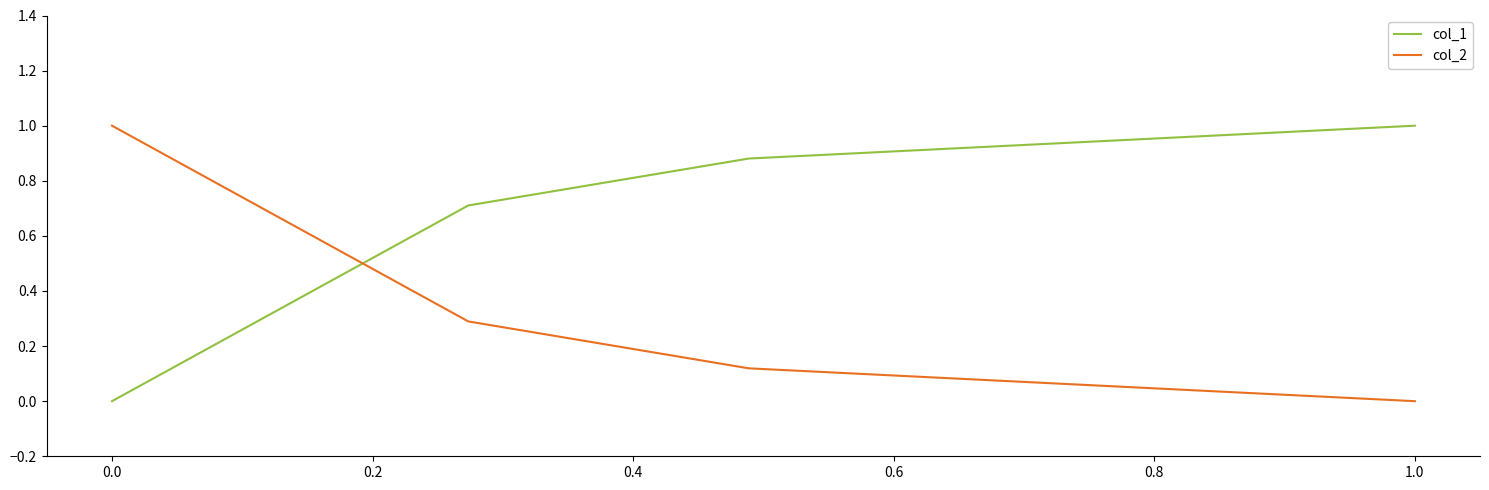

What is the sum of all col_1 values?

2.6